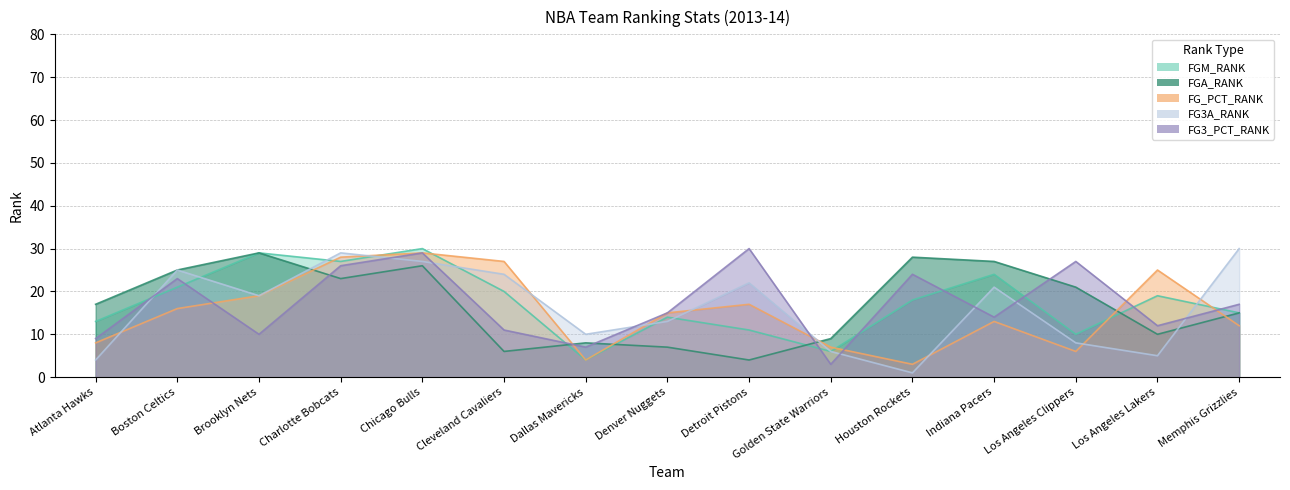

How many lines are shown in the chart?

5